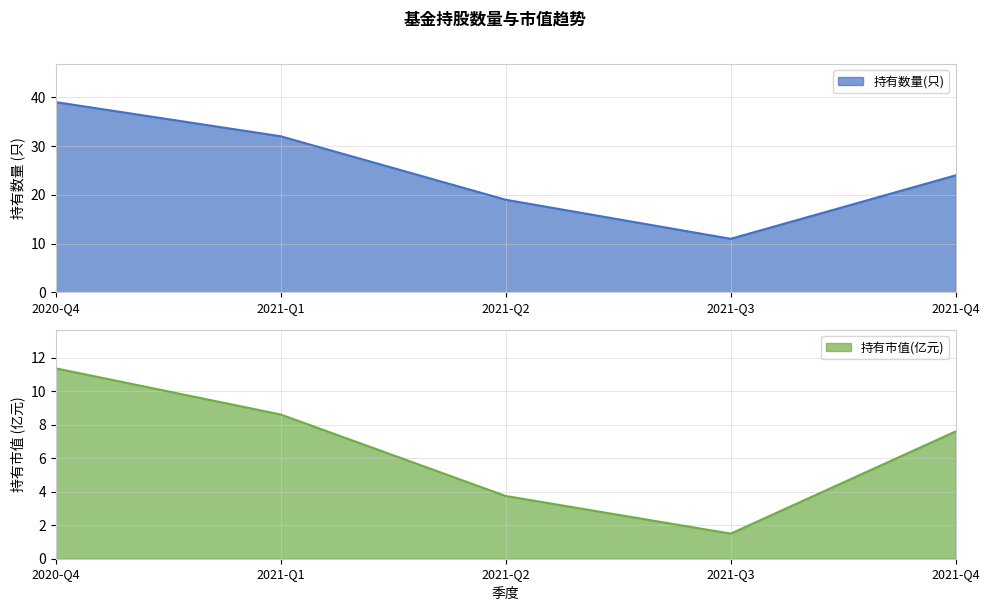

Reading right to left, what are all the values shown in this chart?

持有数量(只): 2021-Q4=24.0	2021-Q3=11.0	2021-Q2=19.0	2021-Q1=32.0	2020-Q4=39.0
持有市值(亿元): 2021-Q4=7.6	2021-Q3=1.5	2021-Q2=3.8	2021-Q1=8.6	2020-Q4=11.4